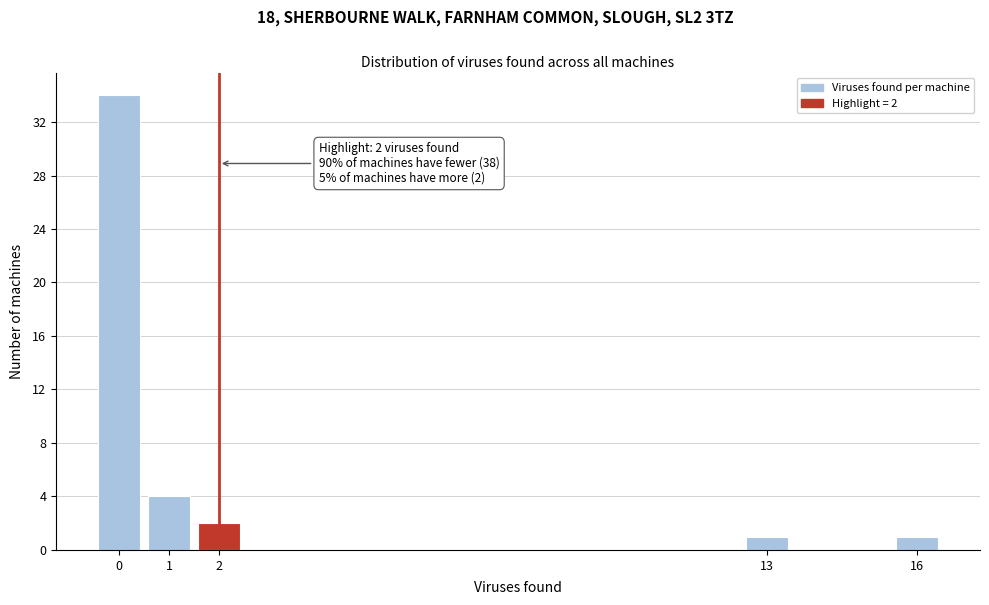

Reading right to left, list all the values displayed in this chart.

16=1	13=1	2=2	1=4	0=34